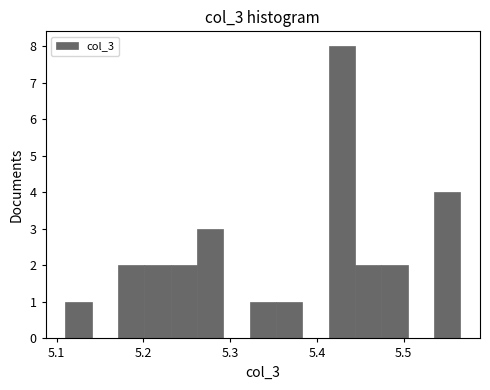

Around what value on the x-axis is the tallest bar? Give the approximate position of its centre, as read against the axis.

5.43